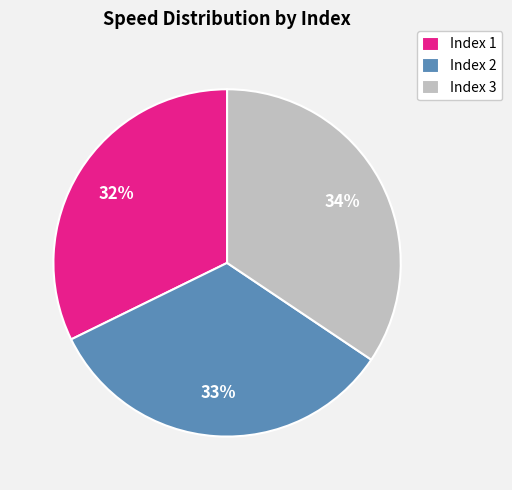

Count the number of slices in the pie.

3